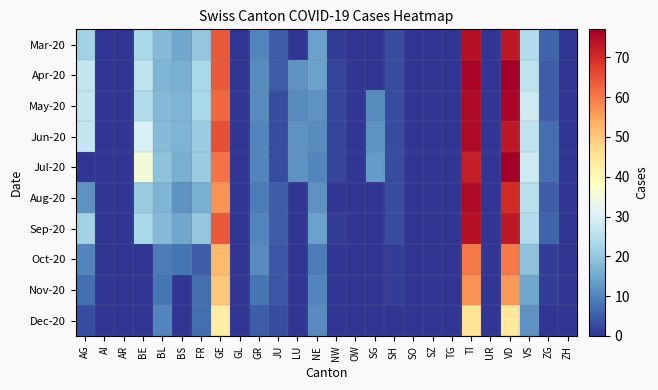

Reading left to right, extract all data points from this chart.

Mar-20: AG=22	AI=0	AR=0	BE=23	BL=18	BS=15	FR=20	GE=64	GL=0	GR=10	JU=5	LU=0	NE=14	NW=1	OW=0	SG=0	SH=3	SO=0	SZ=0	TG=0	TI=74	UR=0	VD=73	VS=24	ZG=6	ZH=0
Apr-20: AG=27	AI=0	AR=0	BE=26	BL=17	BS=16	FR=23	GE=64	GL=0	GR=11	JU=5	LU=12	NE=14	NW=2	OW=0	SG=0	SH=3	SO=0	SZ=0	TG=0	TI=76	UR=0	VD=77	VS=26	ZG=5	ZH=0
May-20: AG=27	AI=0	AR=0	BE=24	BL=18	BS=17	FR=23	GE=62	GL=0	GR=11	JU=3	LU=11	NE=12	NW=2	OW=0	SG=11	SH=3	SO=0	SZ=0	TG=0	TI=75	UR=0	VD=76	VS=28	ZG=5	ZH=0
Jun-20: AG=27	AI=0	AR=0	BE=30	BL=18	BS=17	FR=21	GE=65	GL=0	GR=10	JU=3	LU=12	NE=11	NW=2	OW=0	SG=12	SH=3	SO=0	SZ=0	TG=0	TI=75	UR=0	VD=73	VS=26	ZG=7	ZH=0
Jul-20: AG=0	AI=0	AR=0	BE=35	BL=19	BS=16	FR=21	GE=61	GL=0	GR=10	JU=3	LU=12	NE=10	NW=2	OW=0	SG=13	SH=3	SO=0	SZ=0	TG=0	TI=72	UR=0	VD=77	VS=28	ZG=7	ZH=0
Aug-20: AG=12	AI=0	AR=0	BE=21	BL=17	BS=12	FR=16	GE=57	GL=0	GR=9	JU=5	LU=0	NE=12	NW=0	OW=0	SG=0	SH=3	SO=0	SZ=0	TG=0	TI=75	UR=0	VD=70	VS=25	ZG=5	ZH=0
Sep-20: AG=22	AI=0	AR=0	BE=23	BL=18	BS=15	FR=20	GE=64	GL=0	GR=10	JU=5	LU=0	NE=14	NW=1	OW=0	SG=0	SH=3	SO=0	SZ=0	TG=0	TI=74	UR=0	VD=73	VS=24	ZG=6	ZH=0
Oct-20: AG=10	AI=0	AR=0	BE=0	BL=9	BS=8	FR=5	GE=52	GL=0	GR=11	JU=4	LU=0	NE=9	NW=0	OW=0	SG=0	SH=1	SO=0	SZ=0	TG=0	TI=60	UR=0	VD=60	VS=19	ZG=1	ZH=0
Nov-20: AG=7	AI=0	AR=0	BE=0	BL=8	BS=0	FR=7	GE=50	GL=0	GR=8	JU=4	LU=0	NE=10	NW=0	OW=0	SG=0	SH=1	SO=0	SZ=0	TG=0	TI=57	UR=0	VD=56	VS=15	ZG=1	ZH=0
Dec-20: AG=3	AI=0	AR=0	BE=0	BL=10	BS=0	FR=7	GE=43	GL=0	GR=5	JU=3	LU=0	NE=11	NW=0	OW=0	SG=0	SH=0	SO=0	SZ=0	TG=0	TI=45	UR=0	VD=44	VS=12	ZG=0	ZH=0